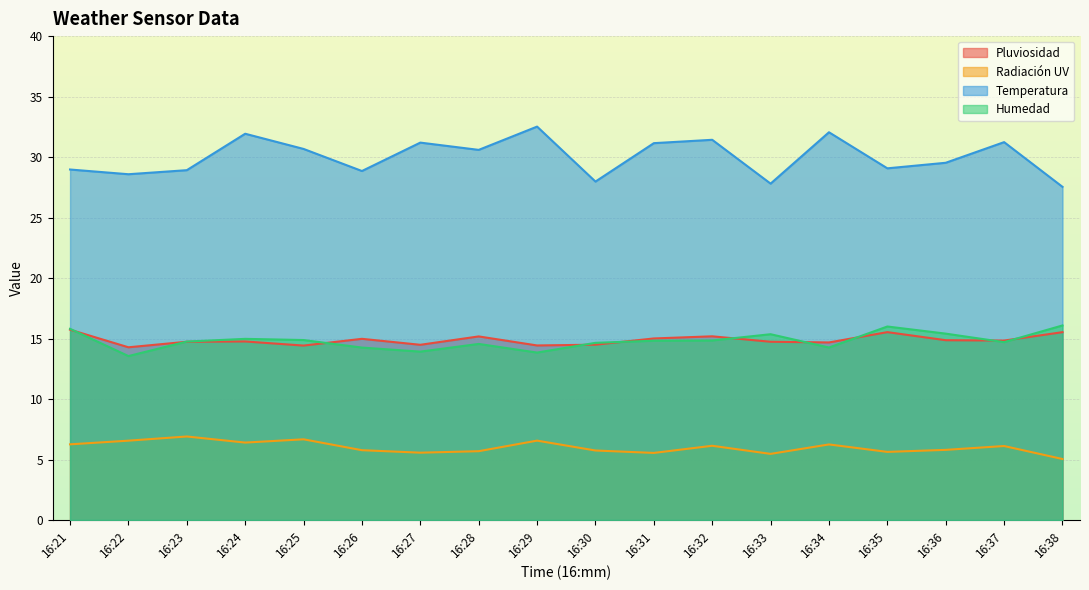

At how many categories does at least one series exceed 30?

9